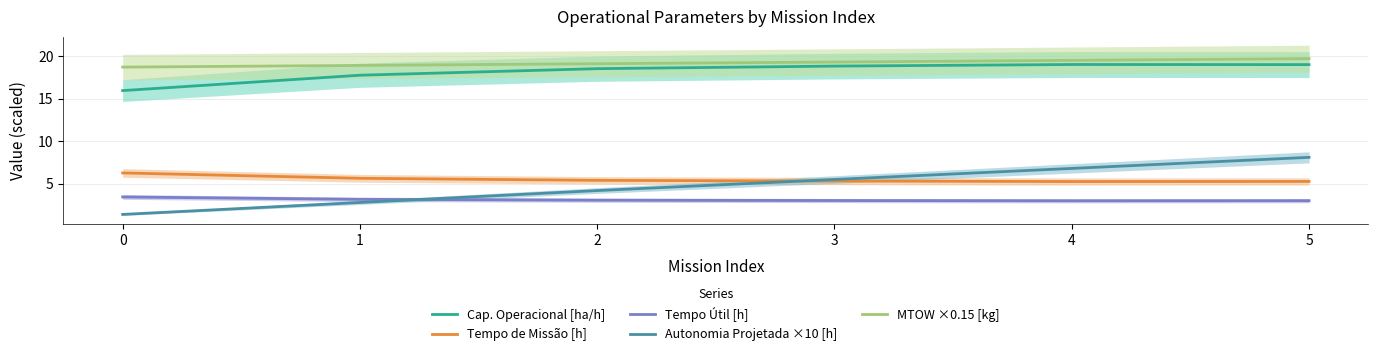

Where do Autonomia Projetada ×10 [h] and Tempo de Missão [h] first cross each other?

2 and 3